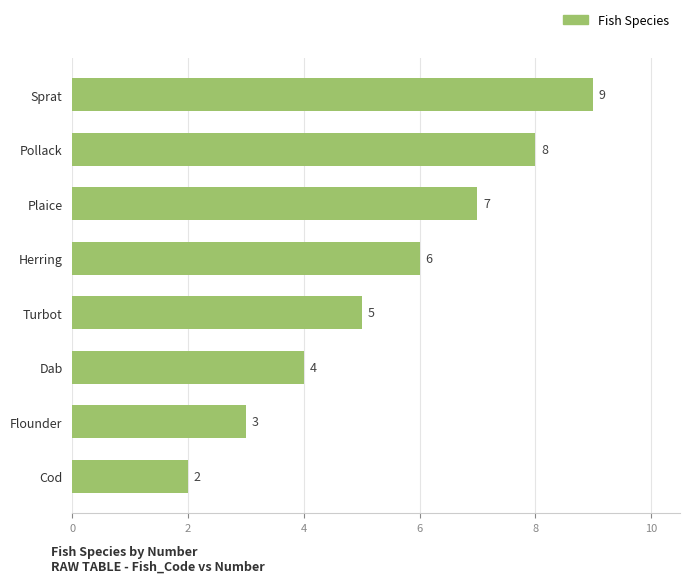

What is the change in value from Flounder to Sprat?

+6